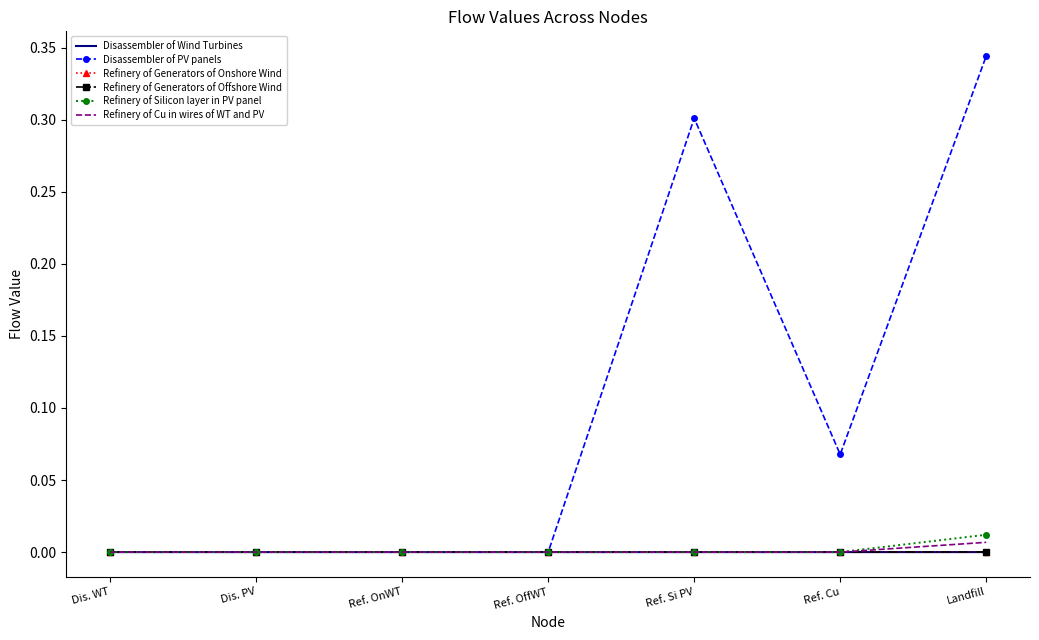

Which series changed the most between Ref. Si PV and Landfill?

Disassembler of PV panels